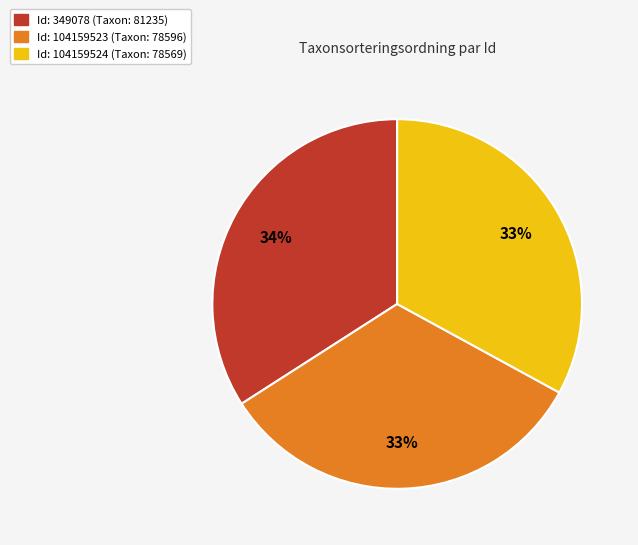

To the nearest percent, what is the average slice percentage?

33%